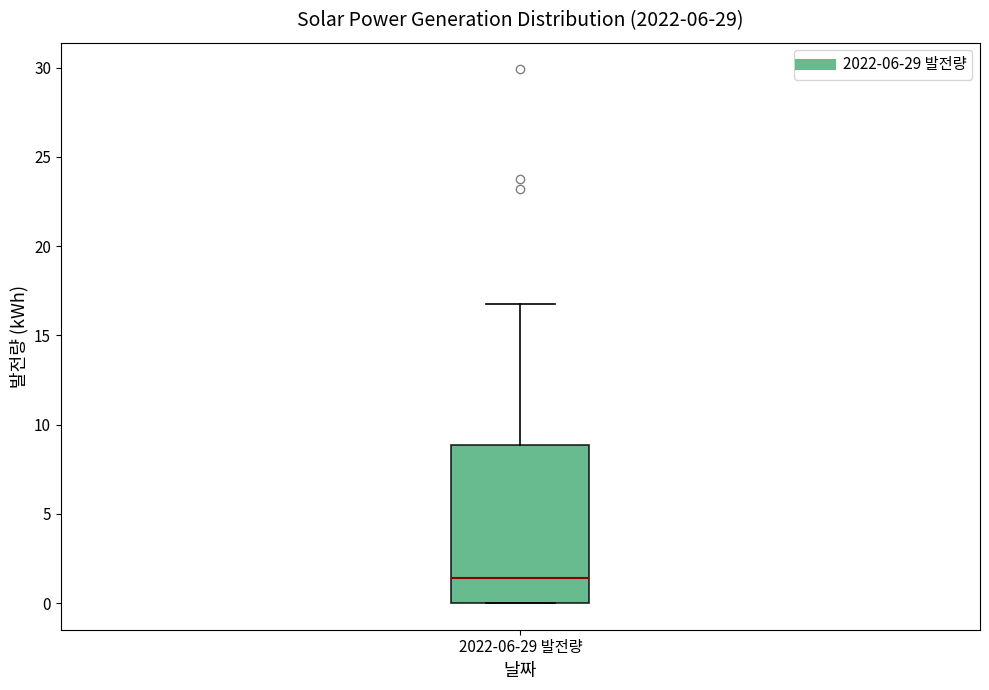

Read this box plot against the y-axis: the position of the median line, the range covered by the box, and the ends of both whiskers. The values are not printed on the chart, so give them approximately, as read against the axis.

median 1.5, box 0.0 to 9.0, whiskers 0.0 to 17.0